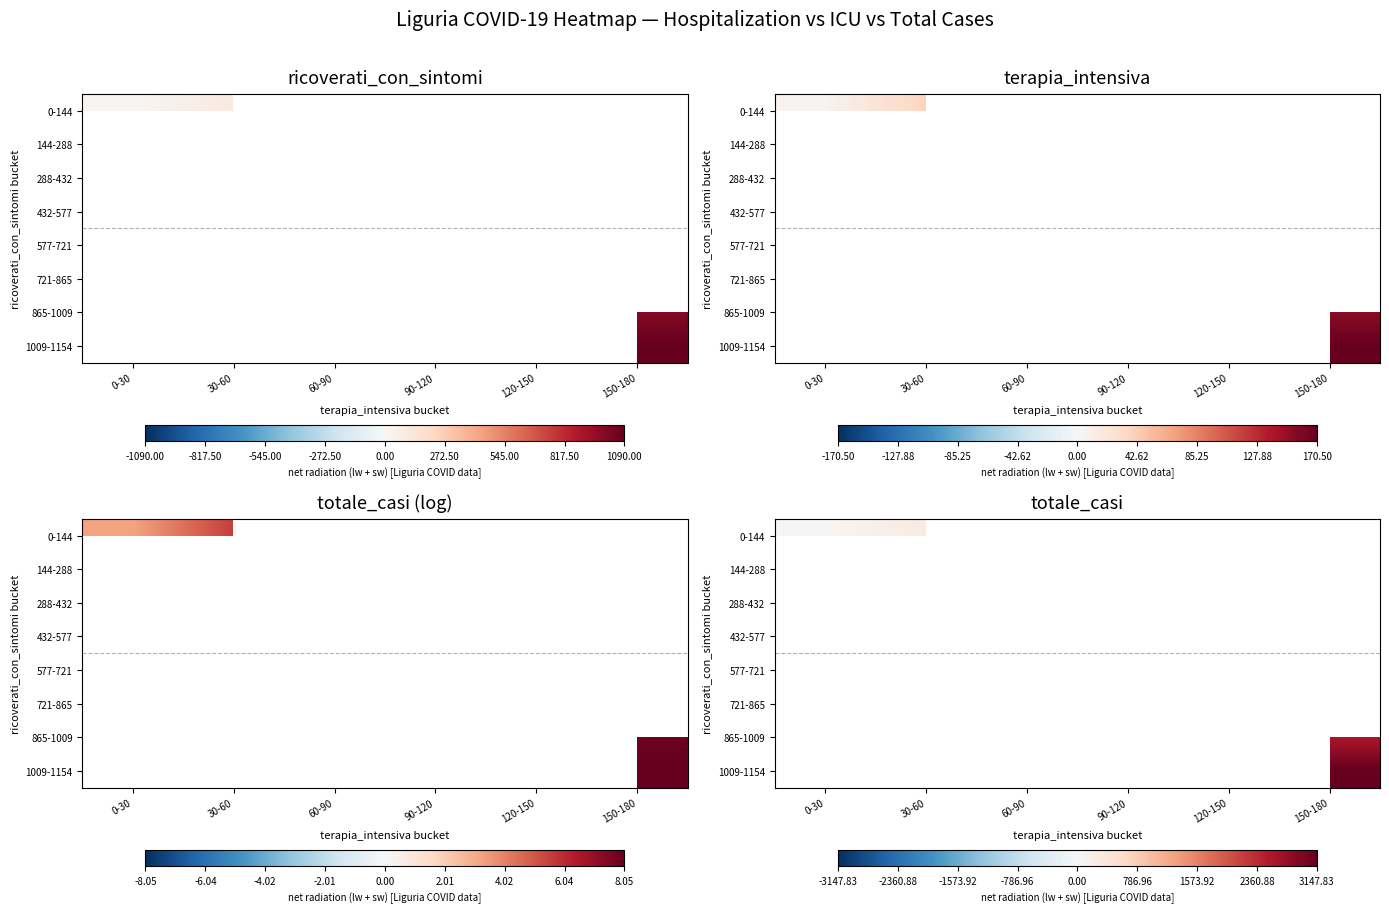

List the labels in order of 288-432 value, smallest first.

0-30, 30-60, 60-90, 90-120, 120-150, 150-180